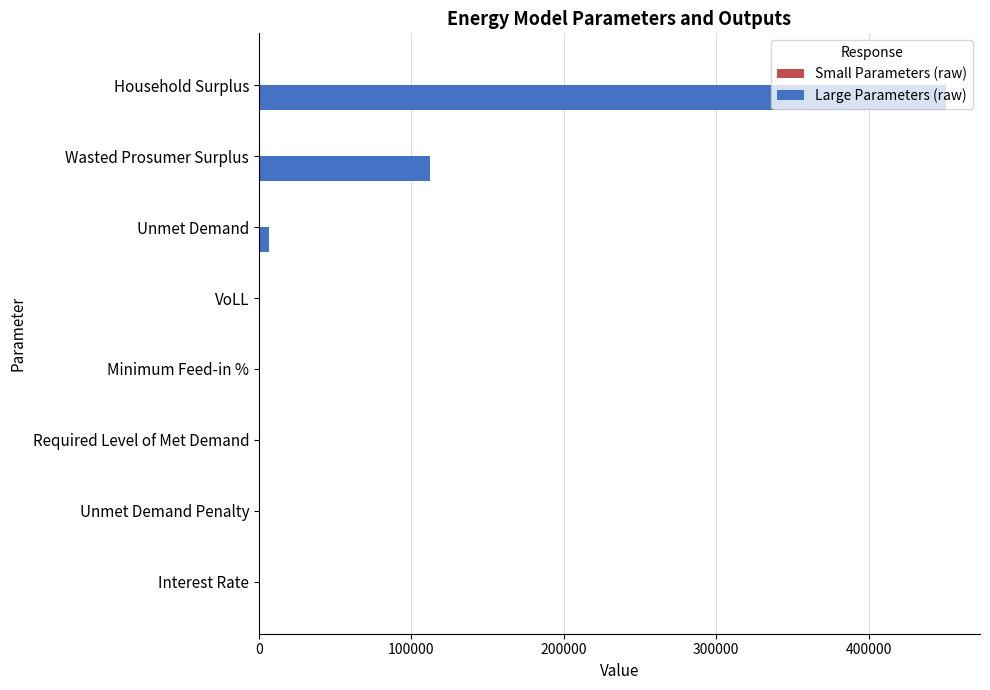

At which category is the sum across all series the highest?

Household Surplus